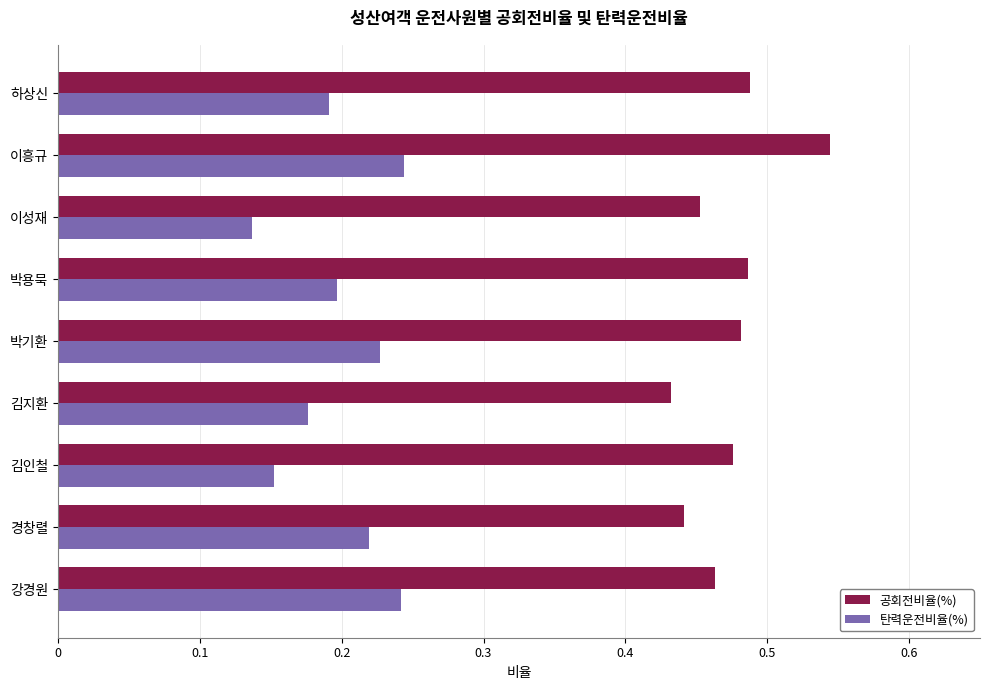

Which category has the lowest value in the 탄력운전비율(%) series?

이성재